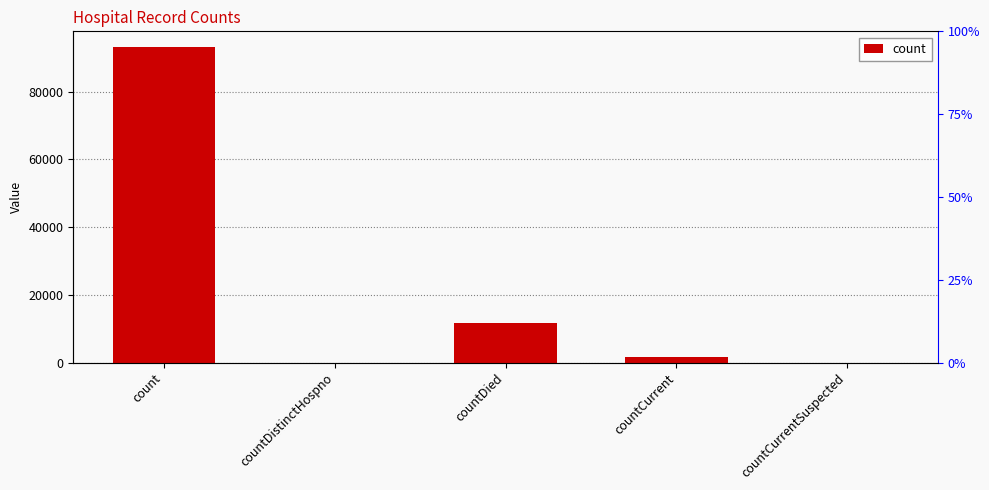

Rank the categories by value from highest to lowest.

count, countDied, countCurrent, countDistinctHospno, countCurrentSuspected